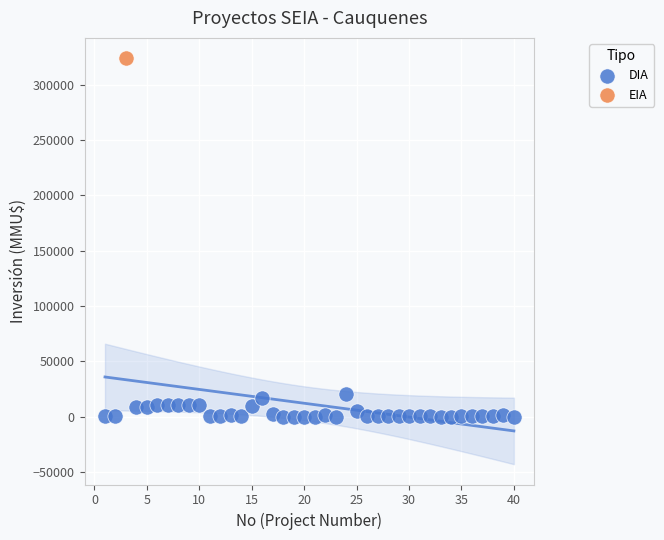

What are all the series names shown in the legend?

DIA, EIA